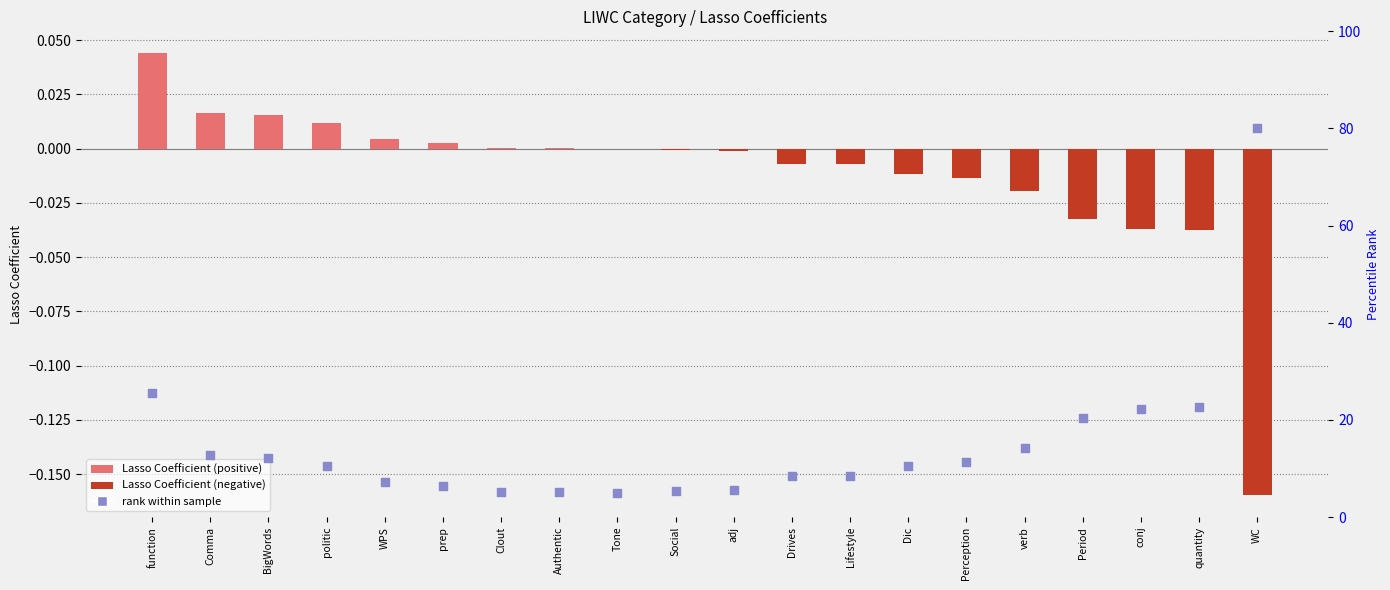

What are all the series names shown in the legend?

Lasso Coefficient, rank within sample